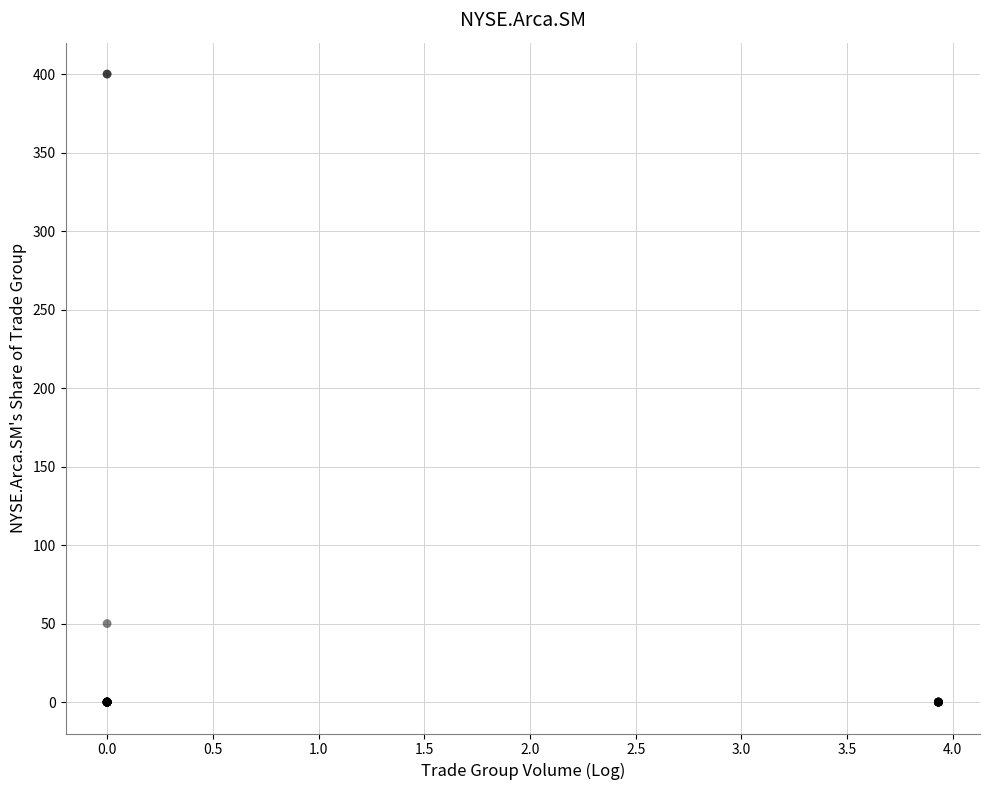

What Y value in the scatter plot is closest to 200?

50